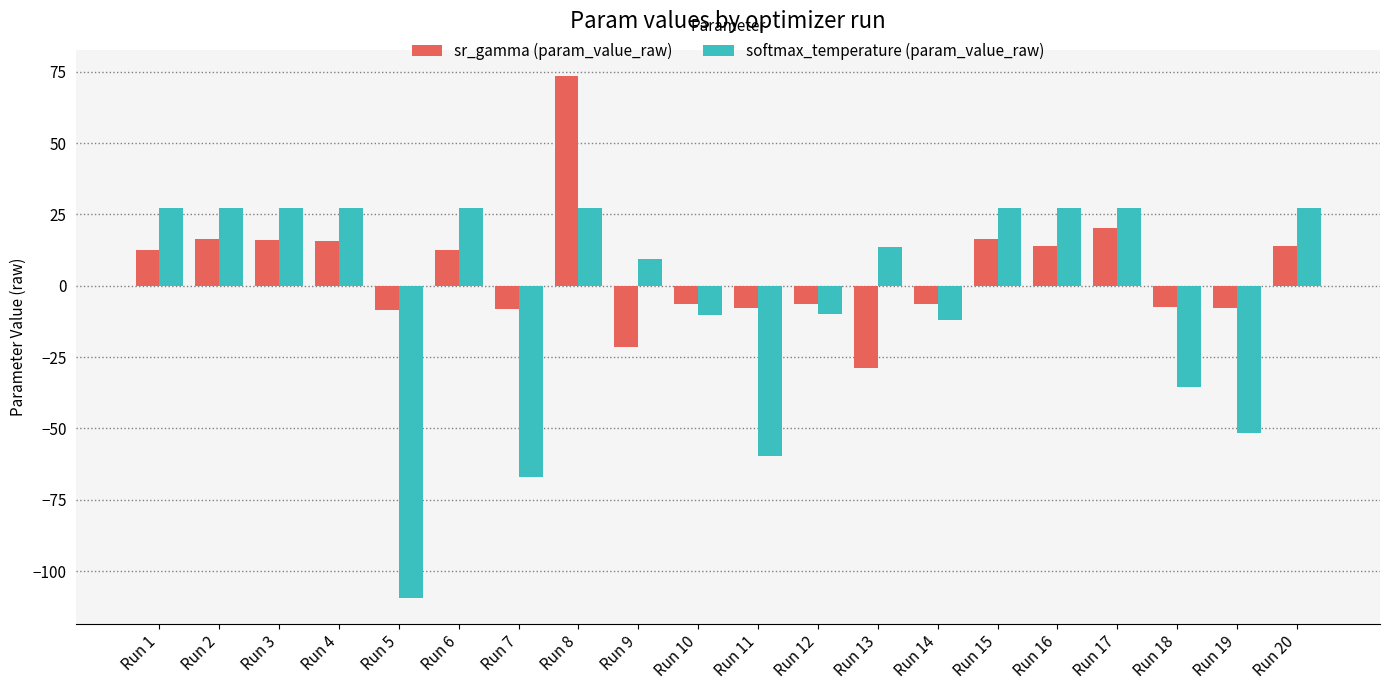

What value does the sr_gamma (param_value_raw) series have at Run 6?

12.5